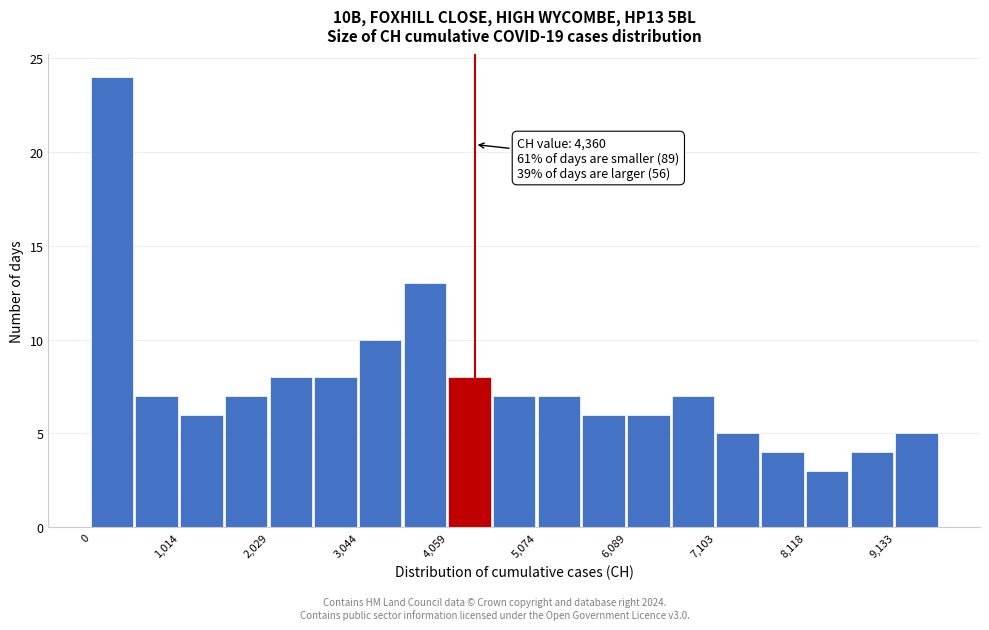

Around what value on the x-axis is the tallest bar? Give the approximate position of its centre, as read against the axis.

200